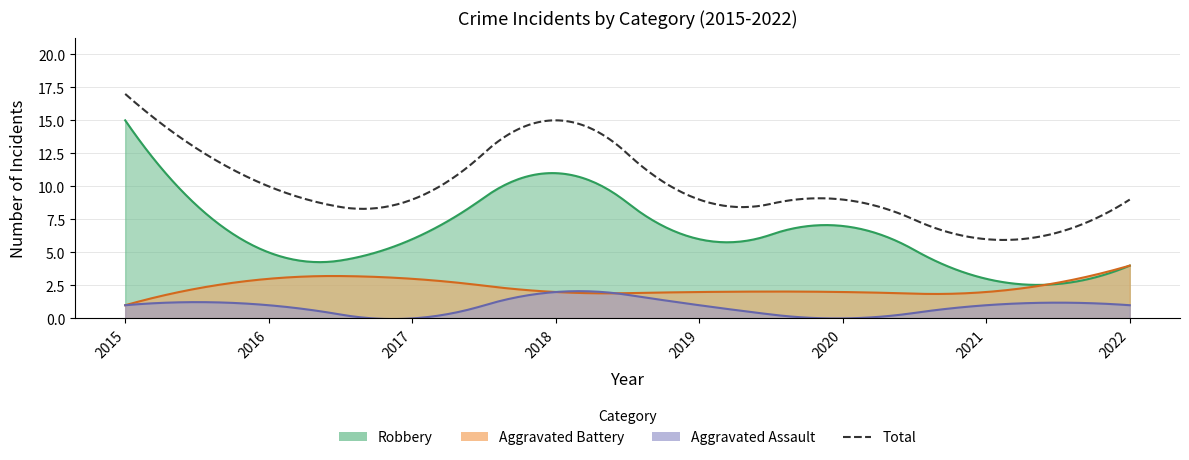

What is the difference between the maximum and minimum values in the Total series?

11